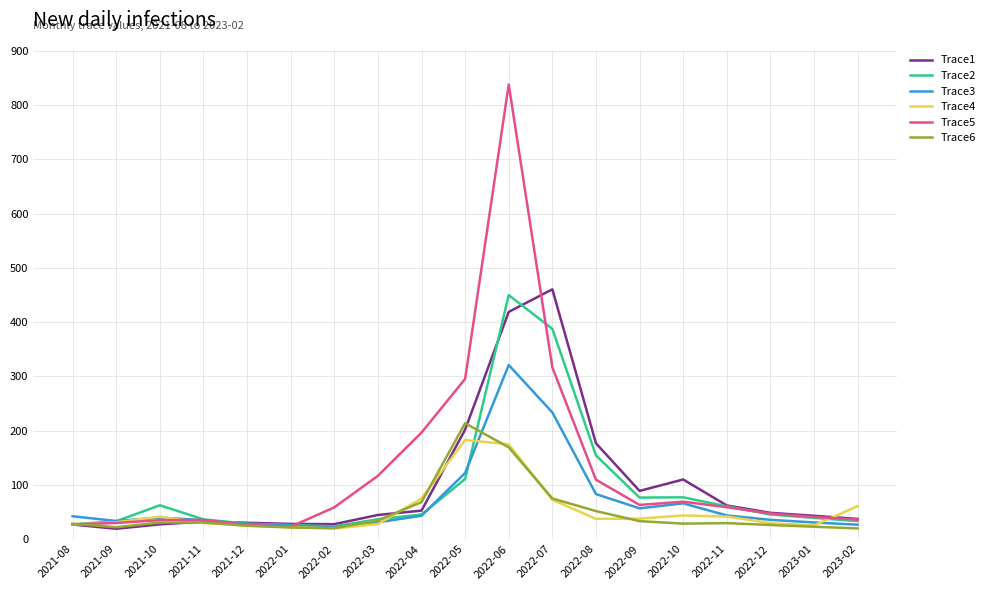

What is the average value of the Trace2 series?

92.1